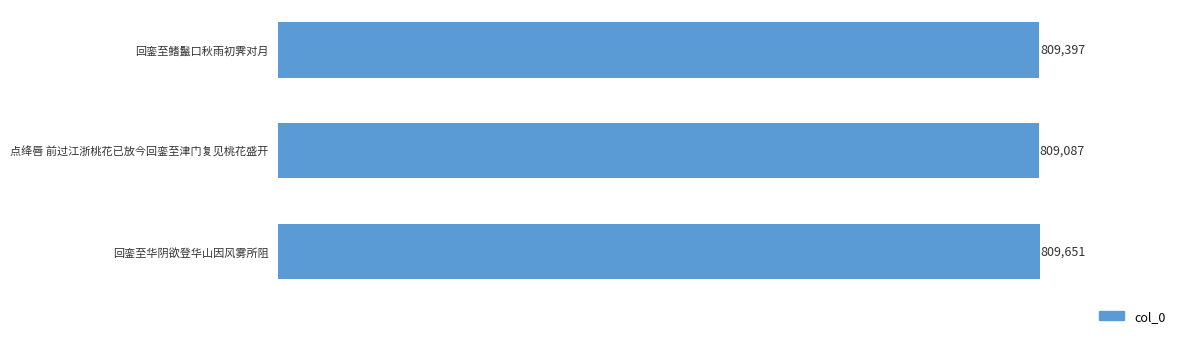

What is the sum of the values at 点绛唇 前过江浙桃花已放今回銮至津门复见桃花盛开 and 回銮至华阴欲登华山因风雾所阻?

1618738